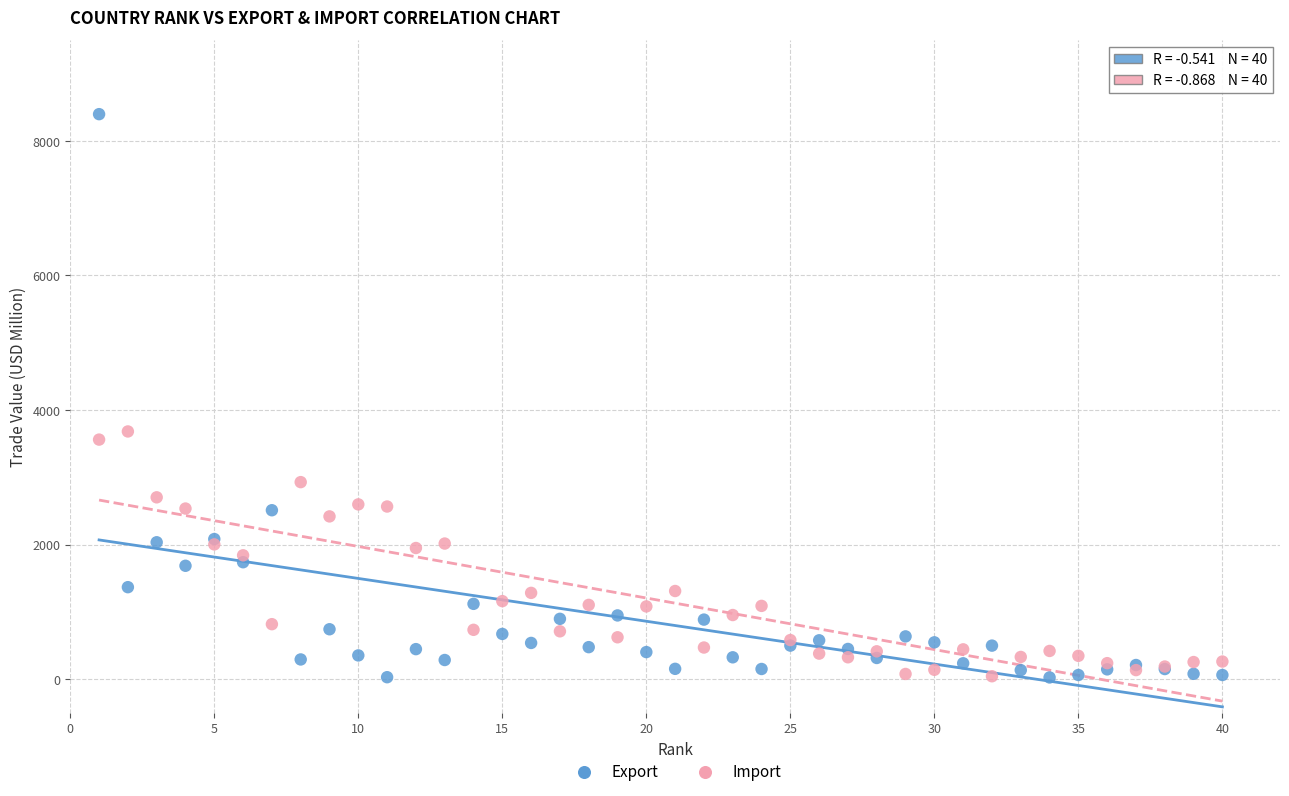

In the Export series, what Y value is closest to 4210?

2510.9